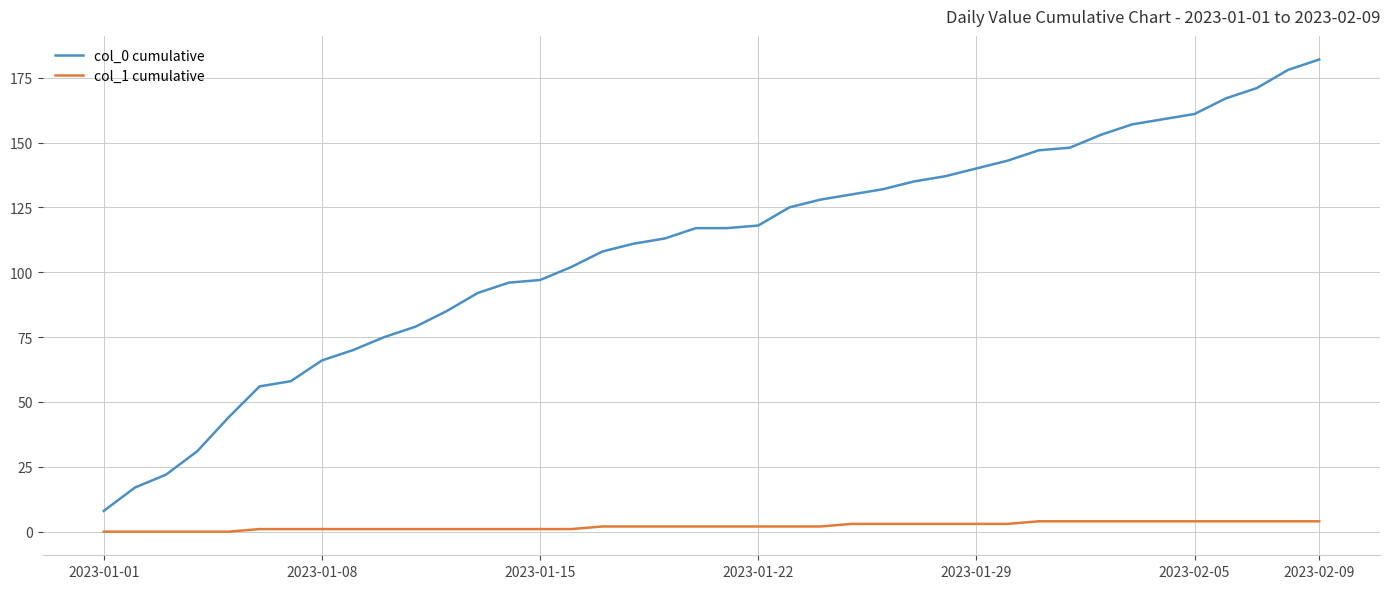

How many lines are shown in the chart?

2